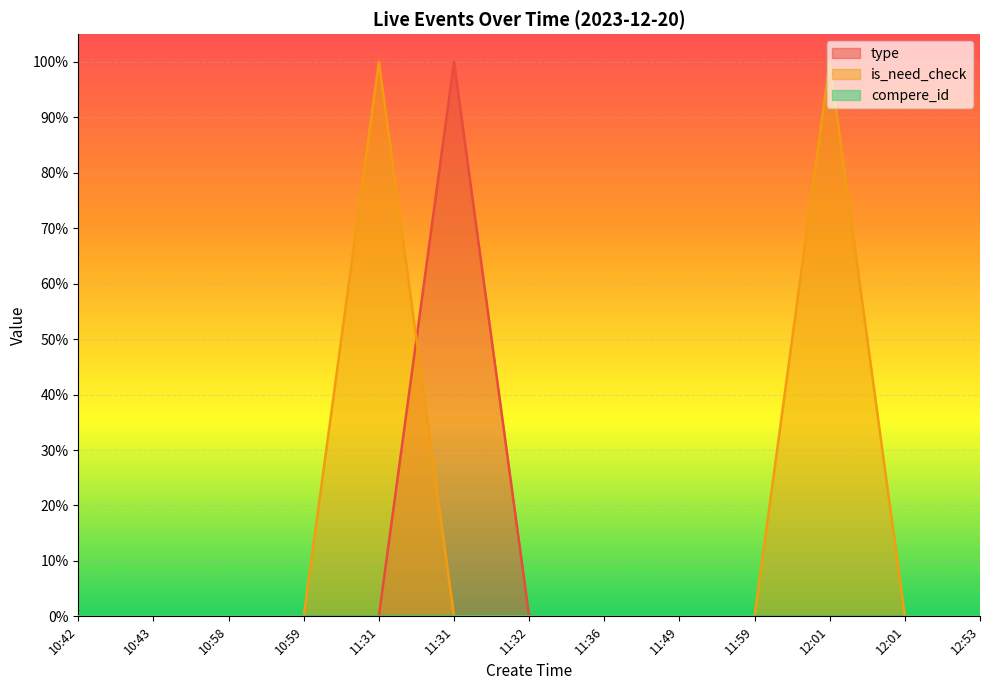

Does the chart display data point markers on the line(s)?

No